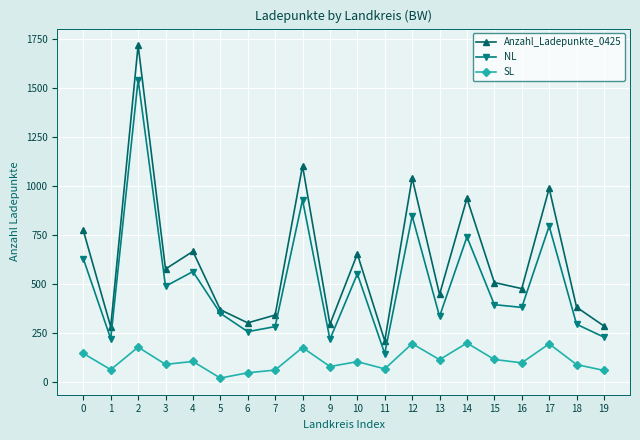

Where is Anzahl_Ladepunkte_0425 nearest to the value 963?

17